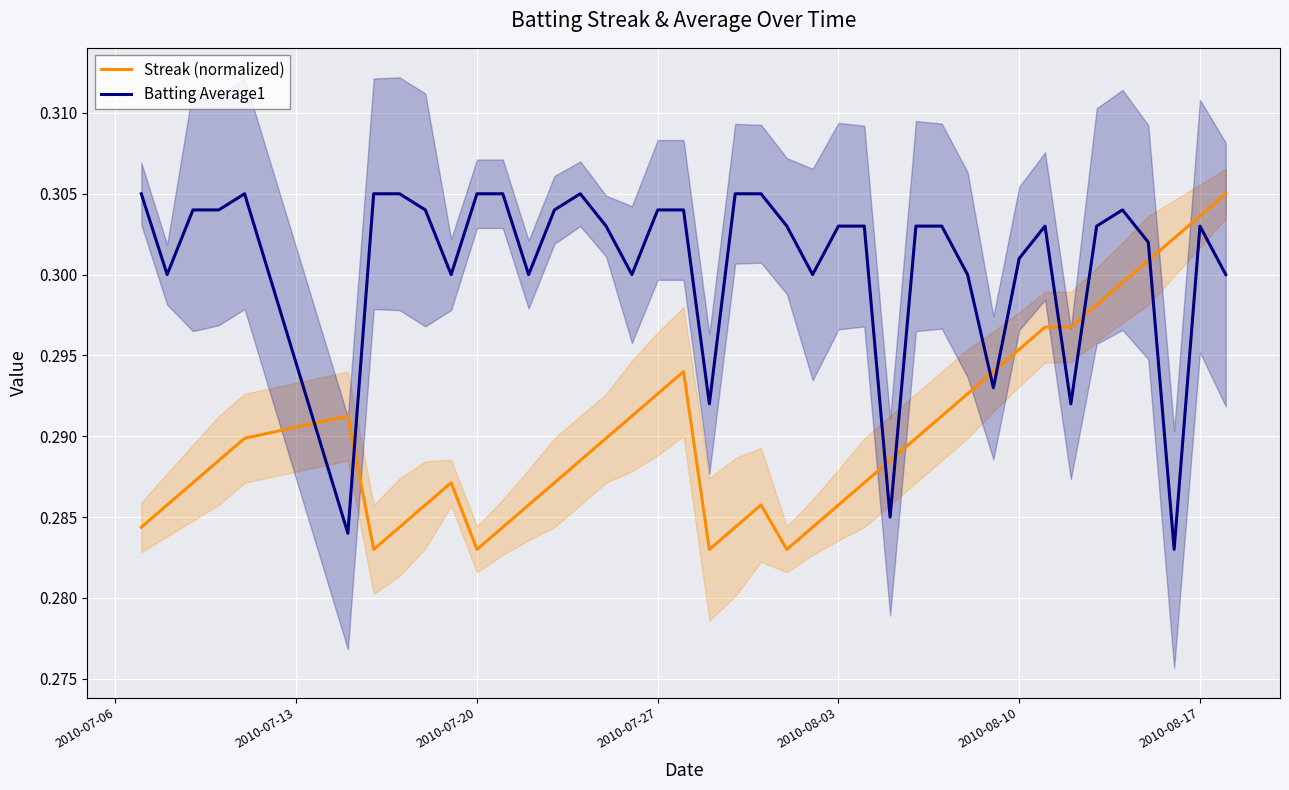

Rank the series by their average value, from lowest to highest.

Streak (normalized), Batting Average1